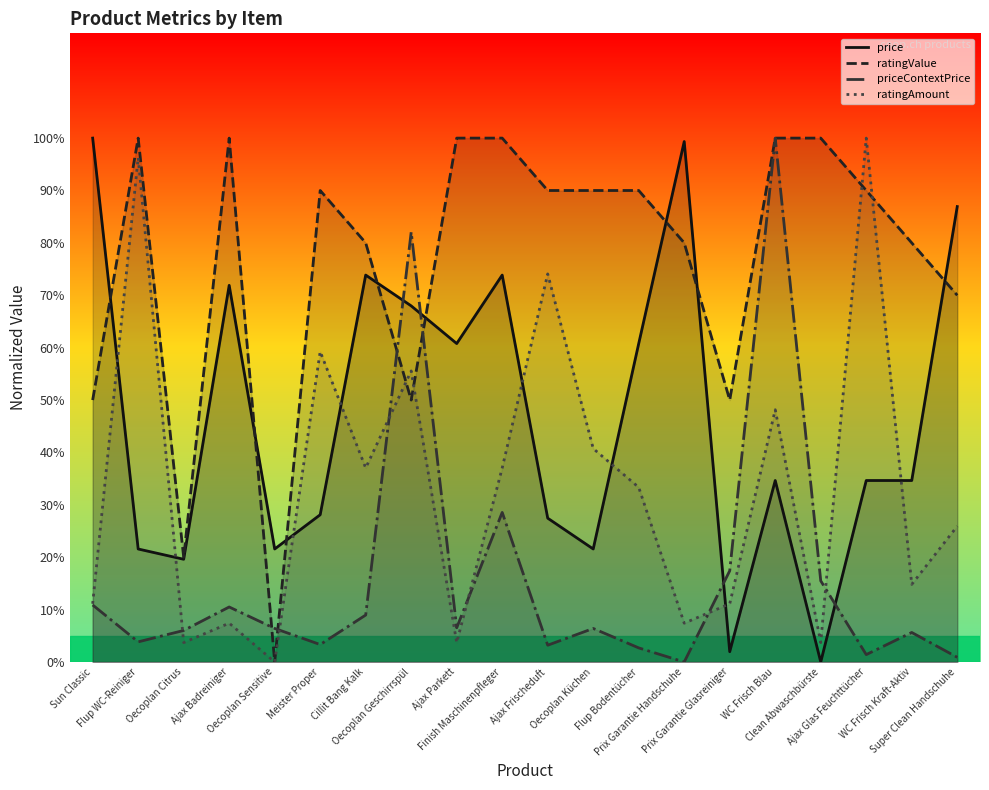

How many lines are shown in the chart?

4